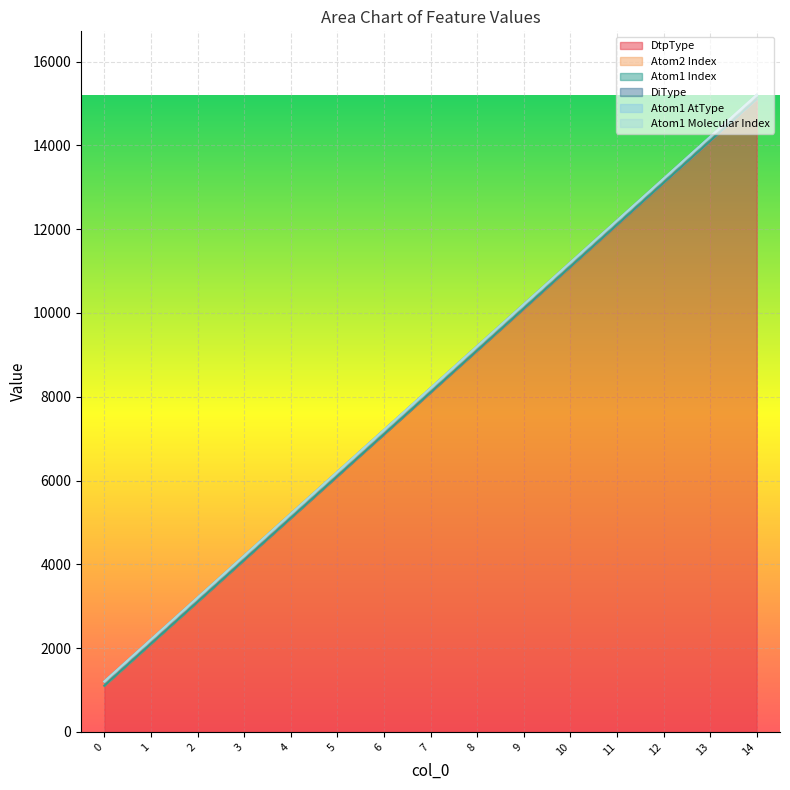

True or false: Atom2 Index and DiType cross at least once.

False